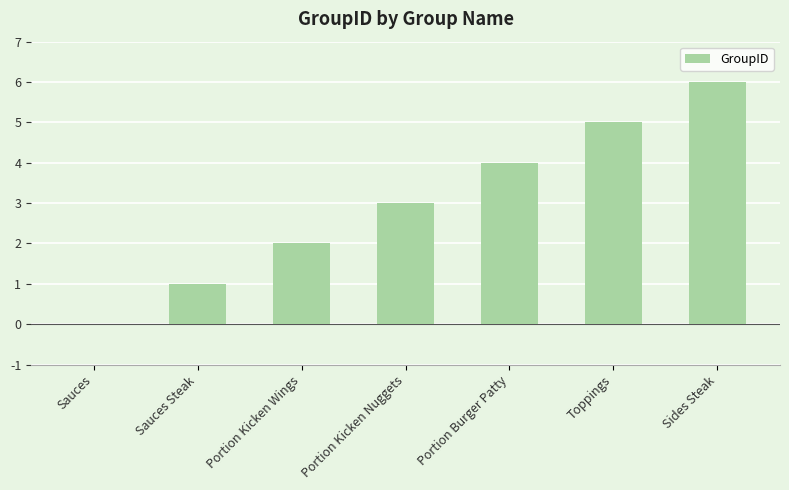

What is the greatest value displayed?

6